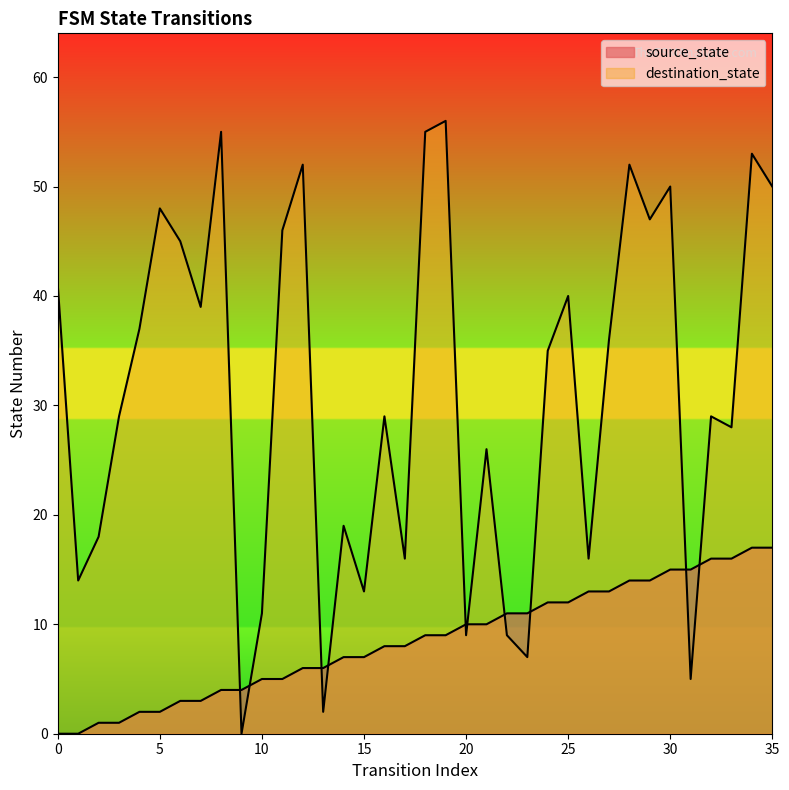

What is the difference between the maximum and second lowest values in the source_state series?

17